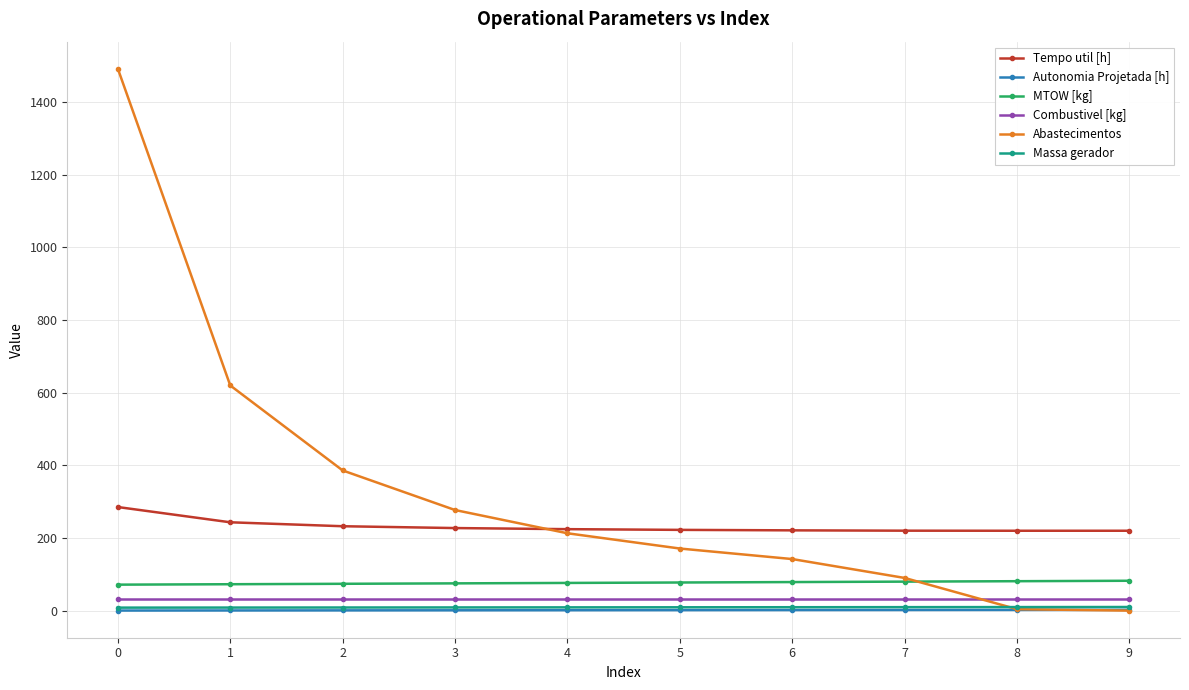

Read the Tempo util [h] value at 0.

285.2